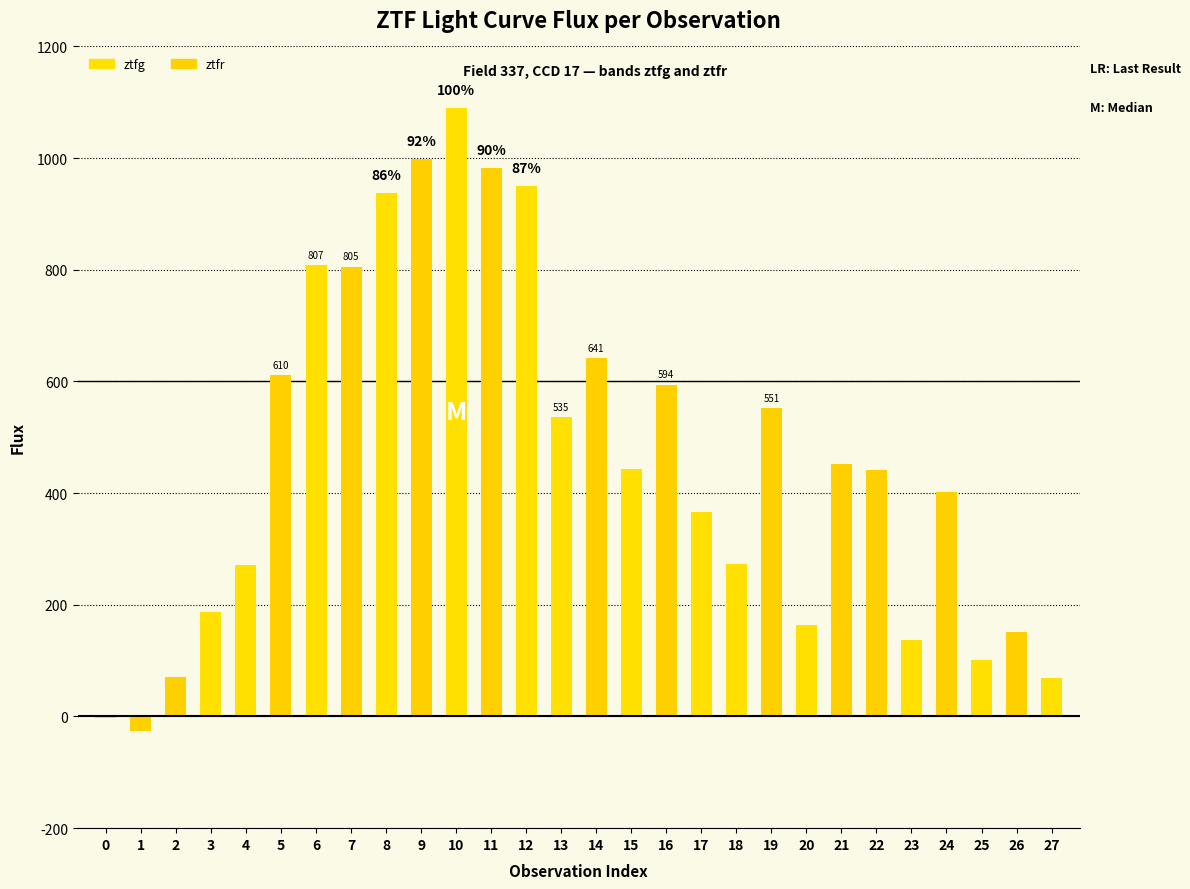

What is the maximum value shown in the chart?

1090.0